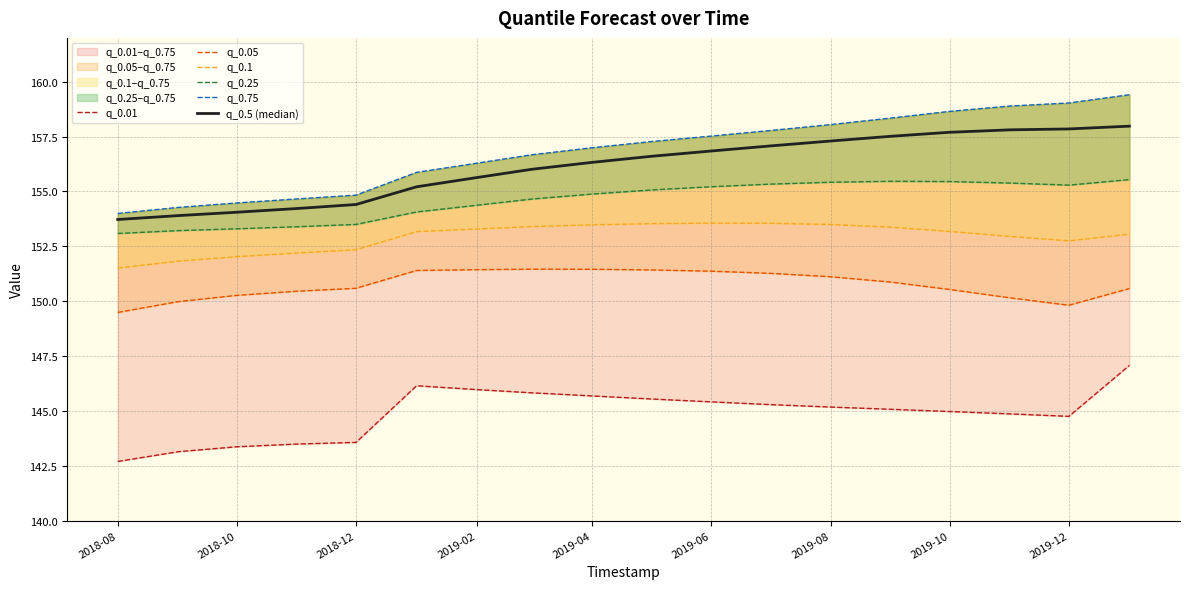

At how many categories does at least one series exceed 151?

18